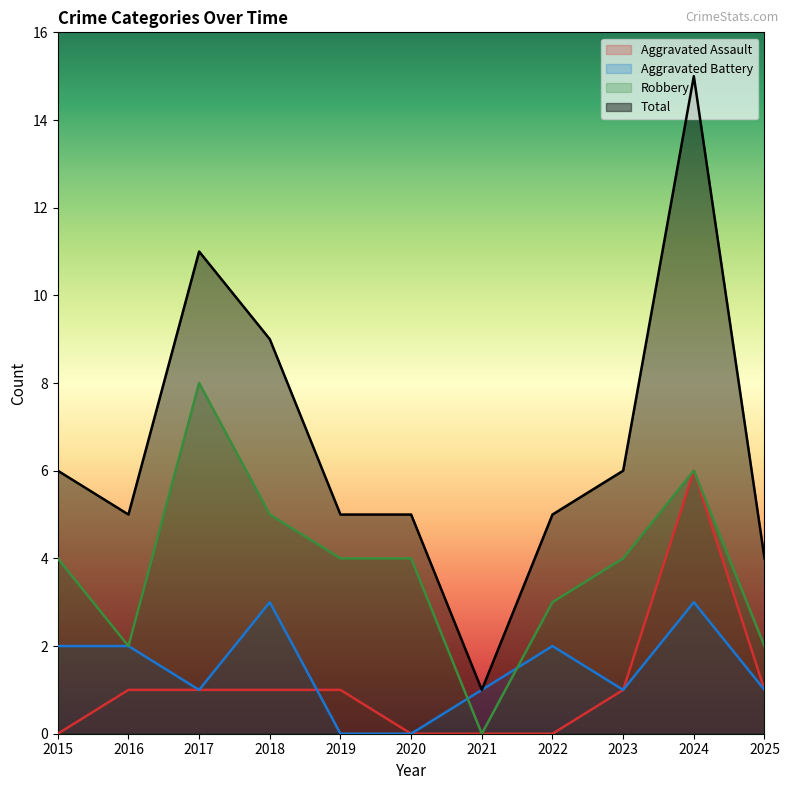

In Robbery, how many points are lower than both neighbors (excluding endpoints)?

2